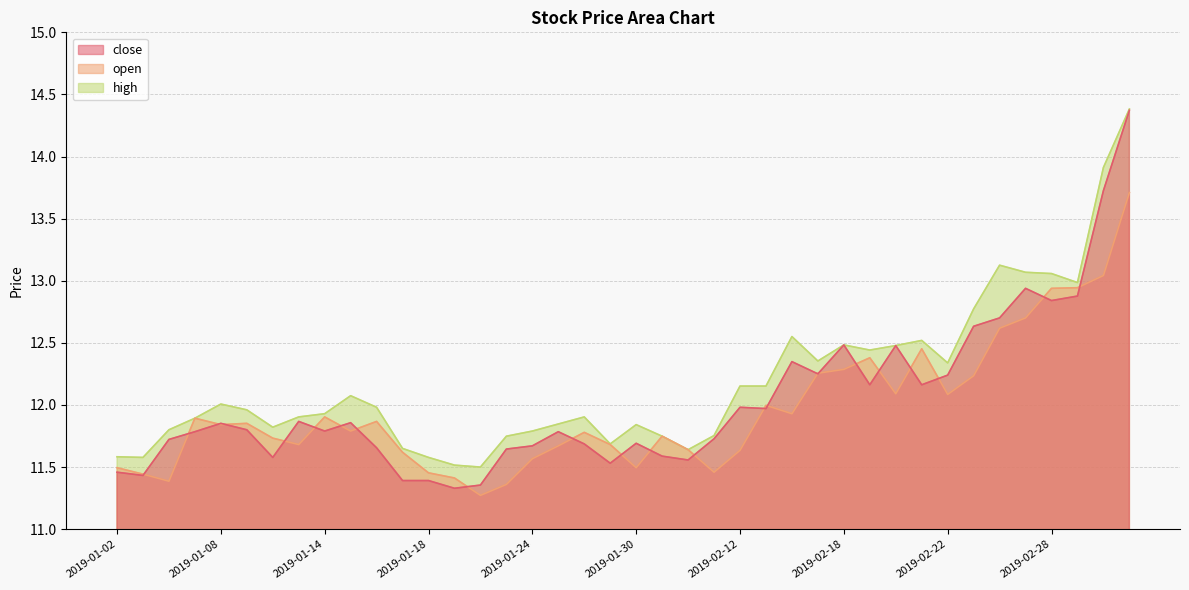

Where is the first local minimum for open?

2019-01-04